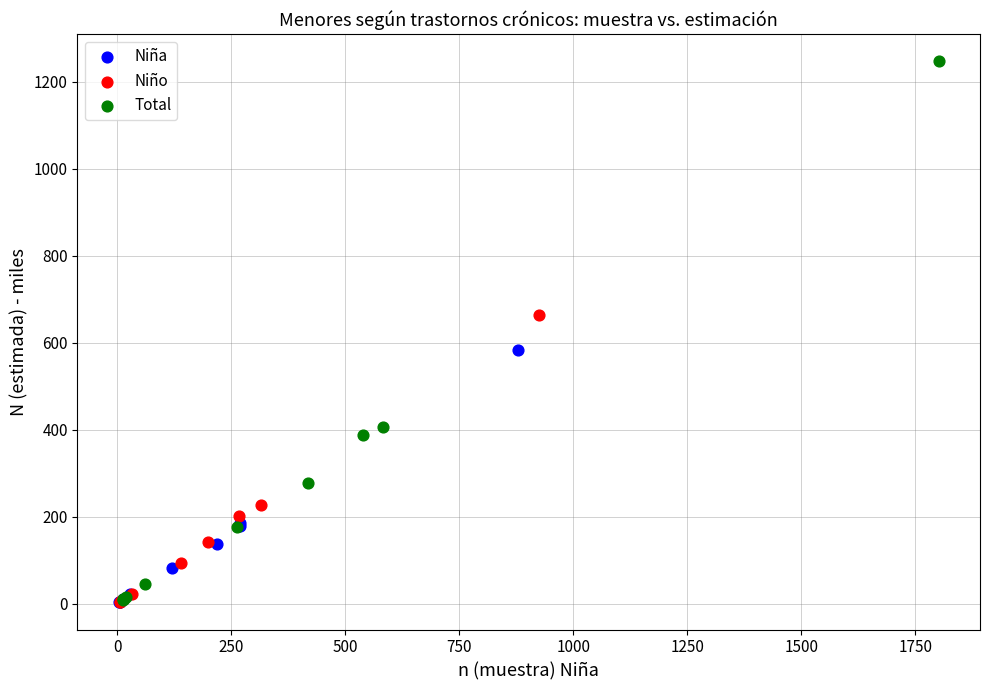

Which series has the largest Y range (max minus min)?

Total